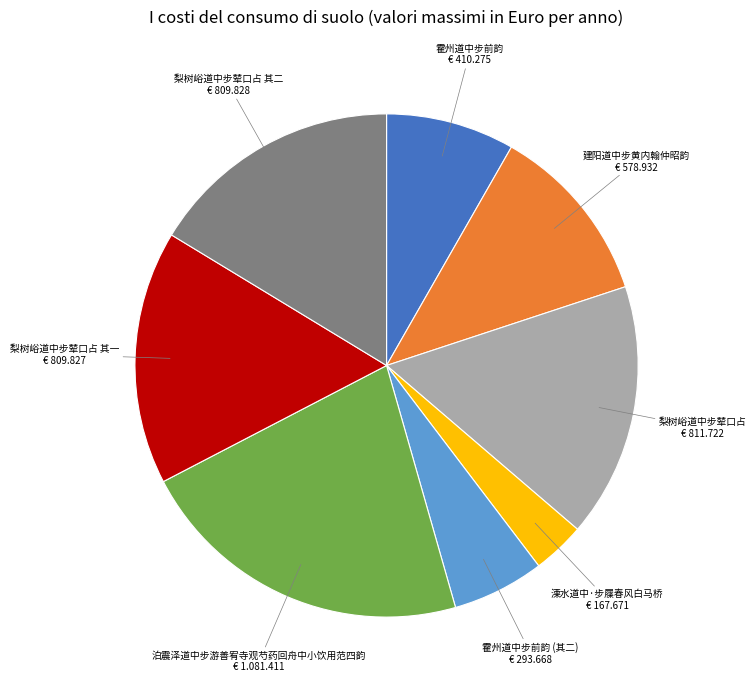

Is there any slice that represents more than half of the pie?

No